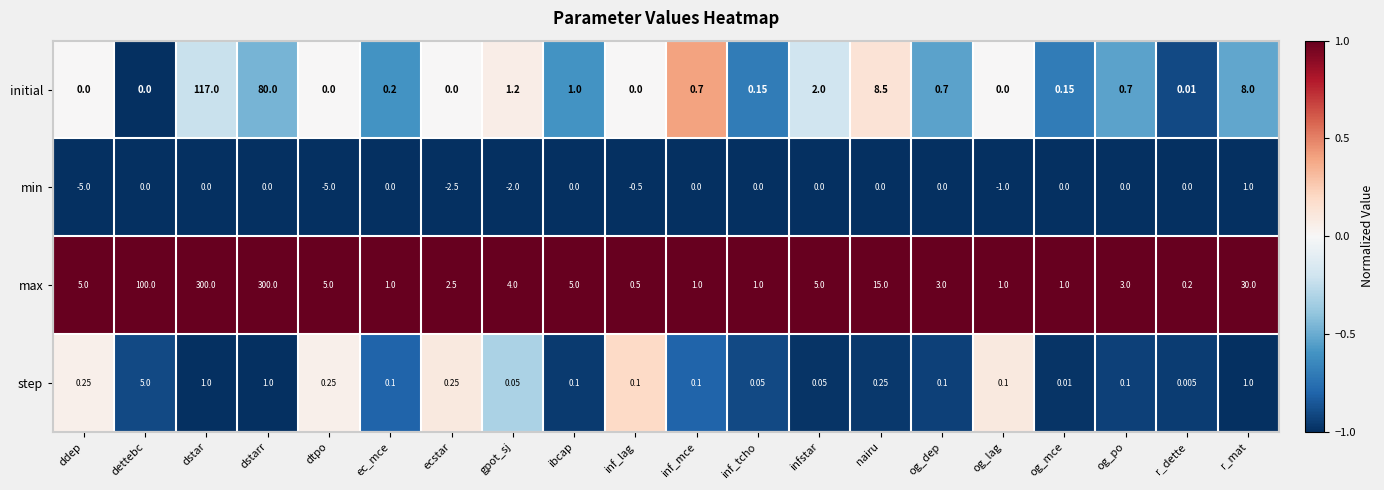

At which label is min closest to -2?

gpot_sj